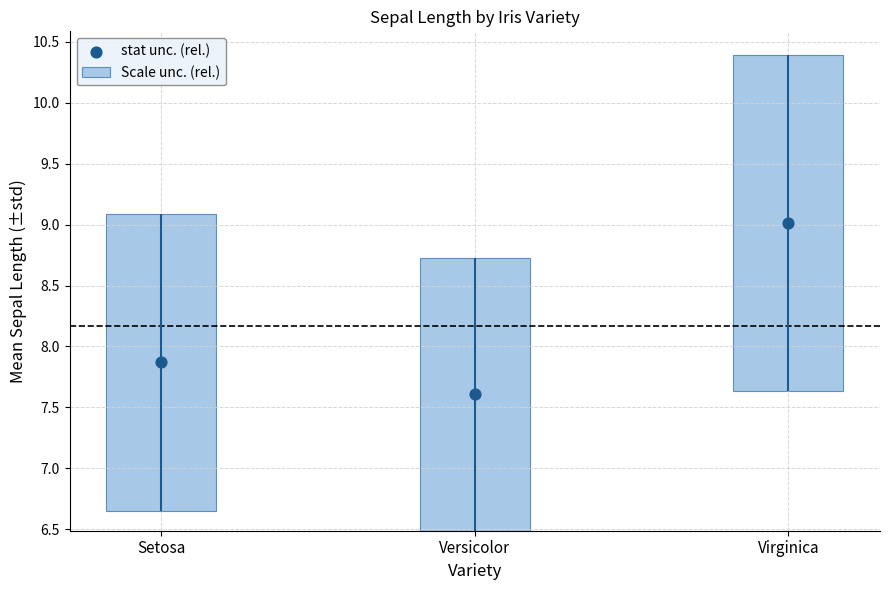

What is the change in value from Setosa to Versicolor?

-0.3